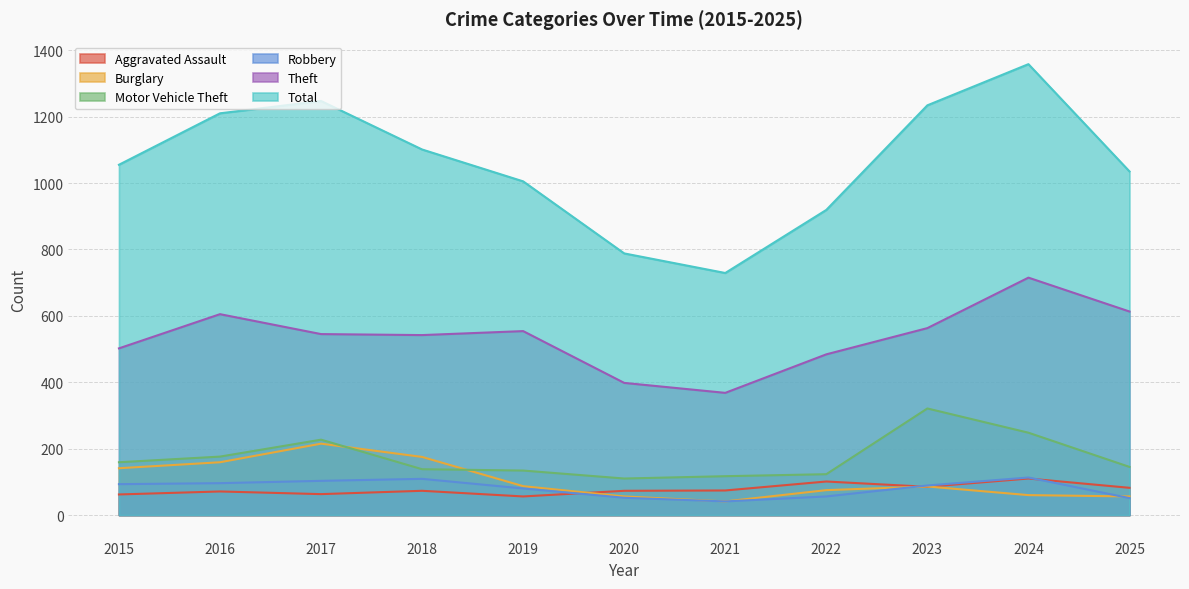

List the series in order of their peak value, highest first.

Total, Theft, Motor Vehicle Theft, Burglary, Robbery, Aggravated Assault